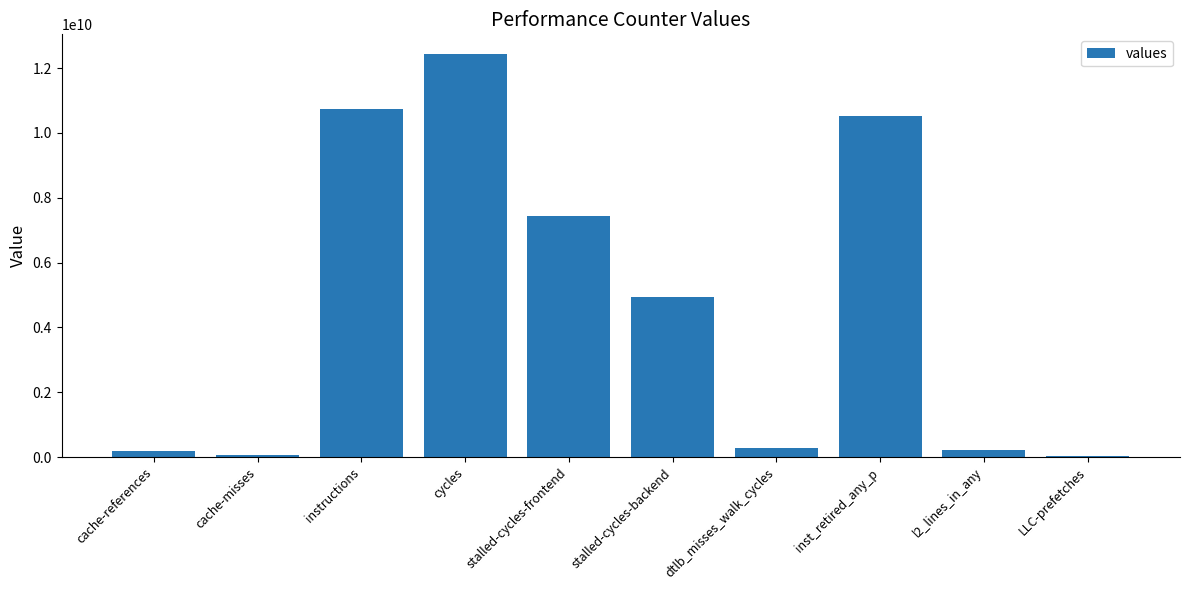

Between LLC-prefetches and instructions, which is larger?

instructions